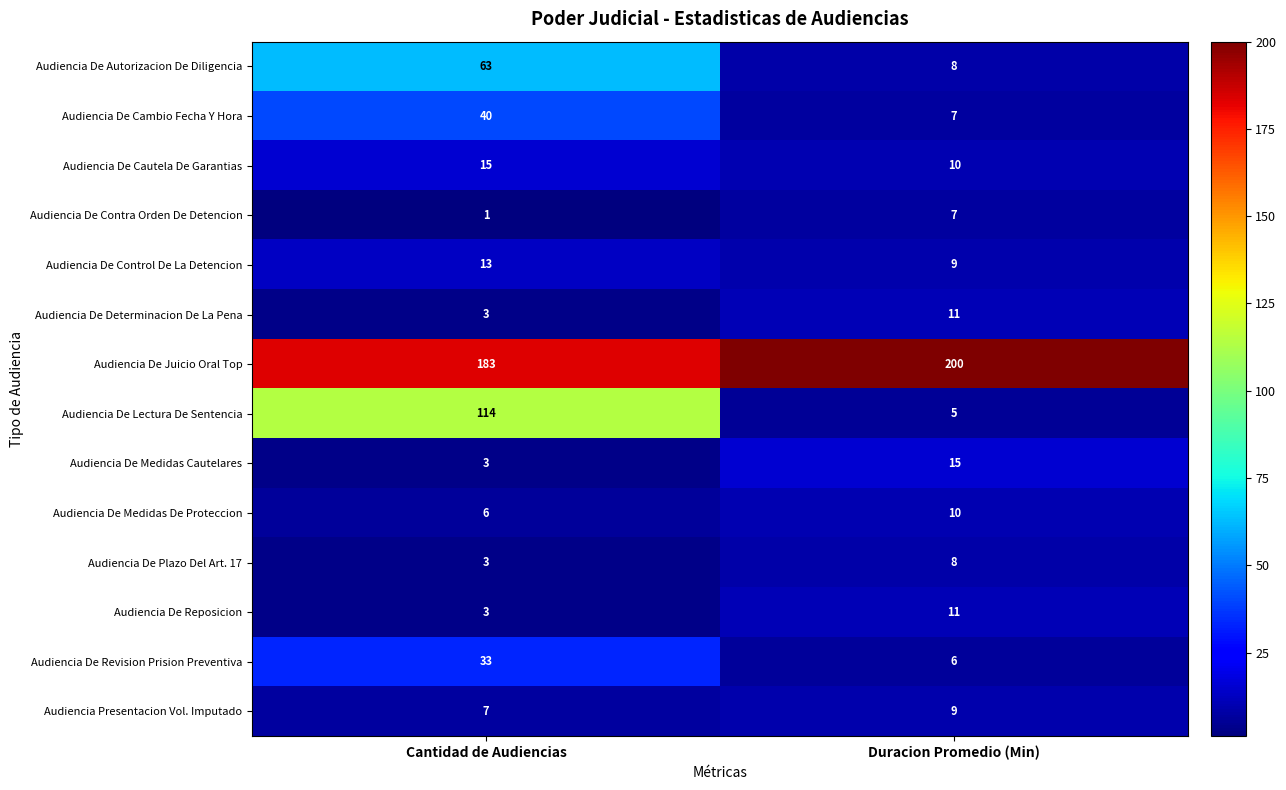

True or false: Audiencia De Revision Prision Preventiva has a value of 6 at Duracion Promedio (Min).

True